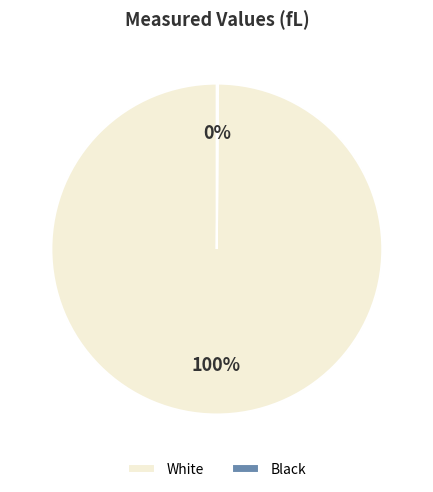

True or false: White accounts for 100% of the total.

True